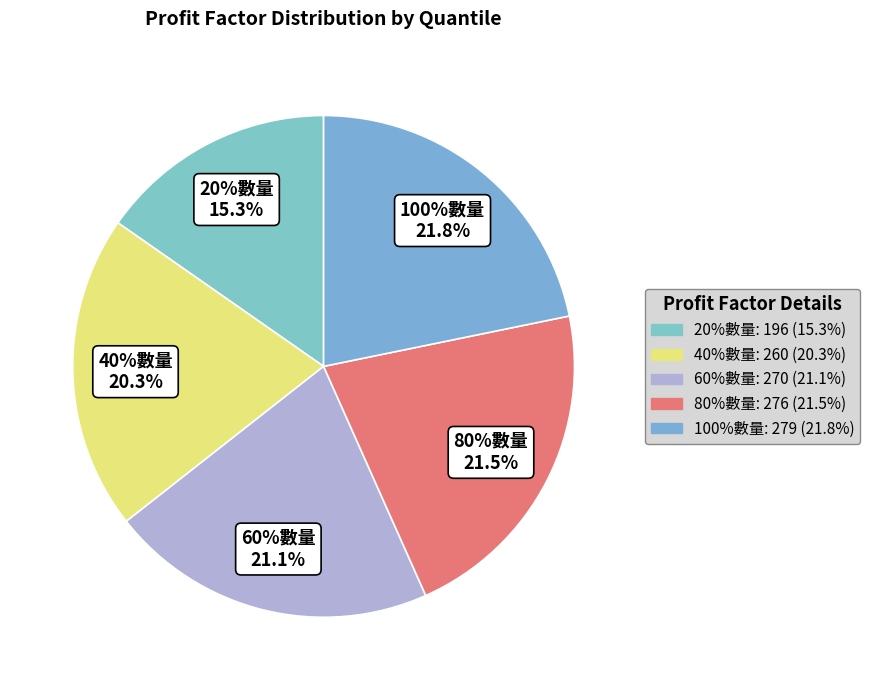

What is the total percentage of 80%數量 and 60%數量?

42.6%